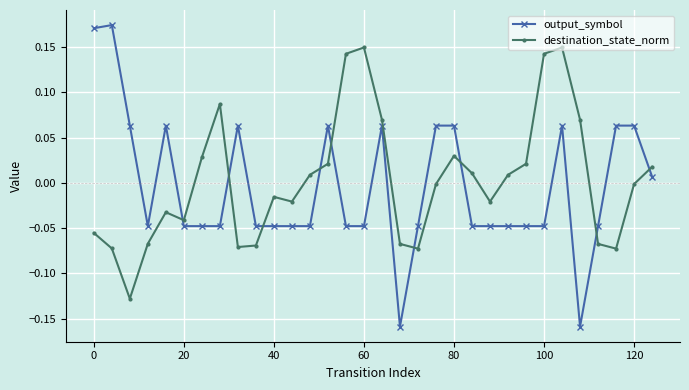

What is the difference between the maximum and minimum values in the destination_state_norm series?

0.3